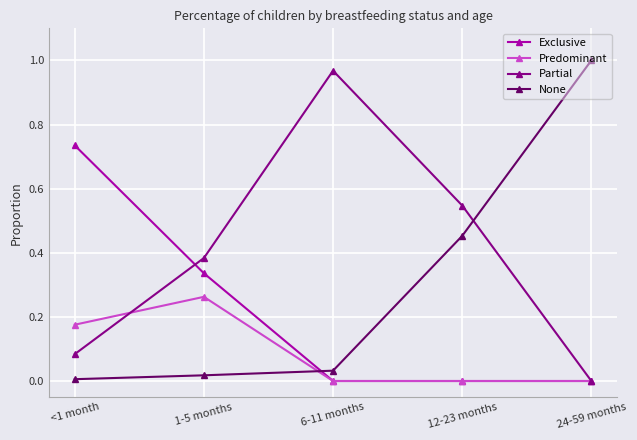

List the labels in order of None value, largest first.

24-59 months, 12-23 months, 6-11 months, 1-5 months, <1 month